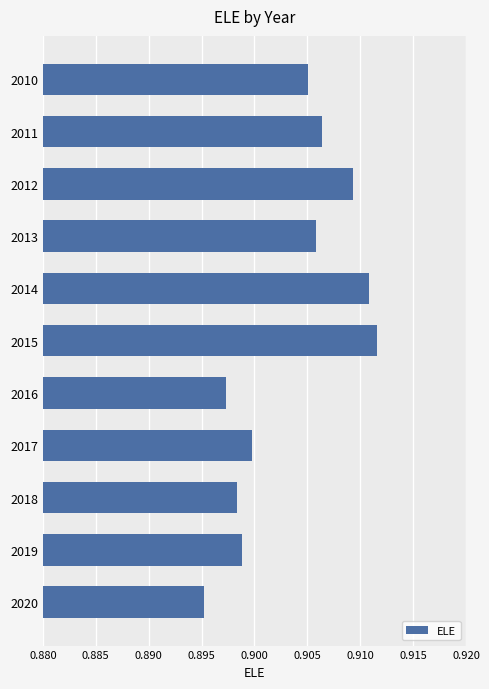

Count the values in the range 0 to 1.

11